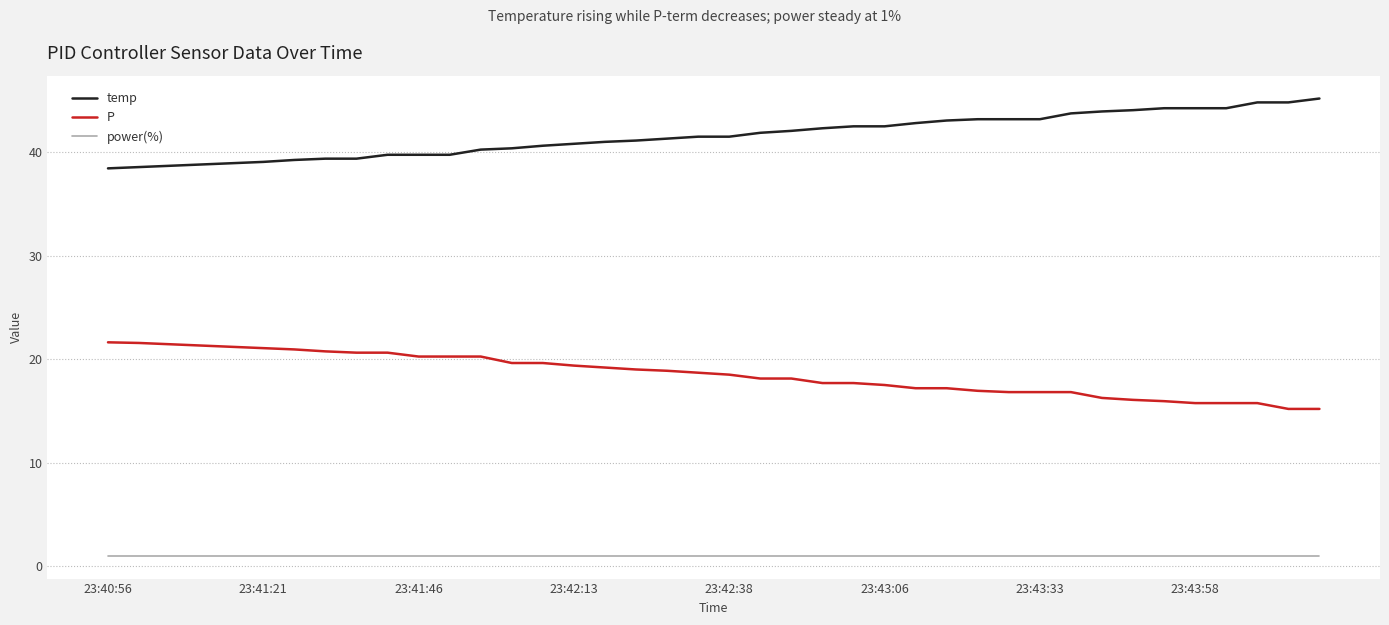

List the series in order of their overall mean, highest first.

temp, P, power(%)